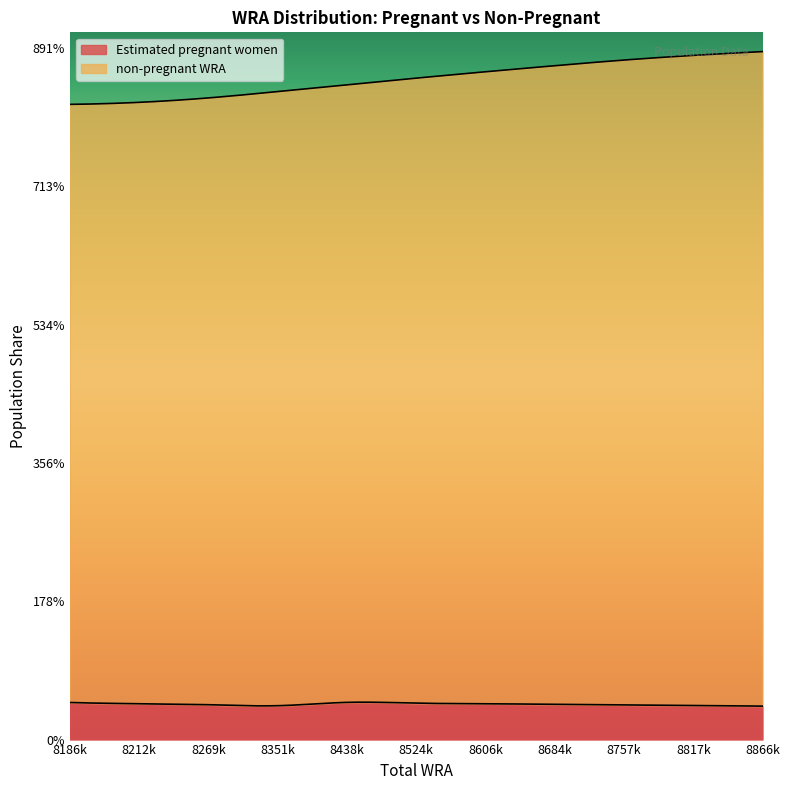

Which series has the largest total across all categories?

non-pregnant WRA